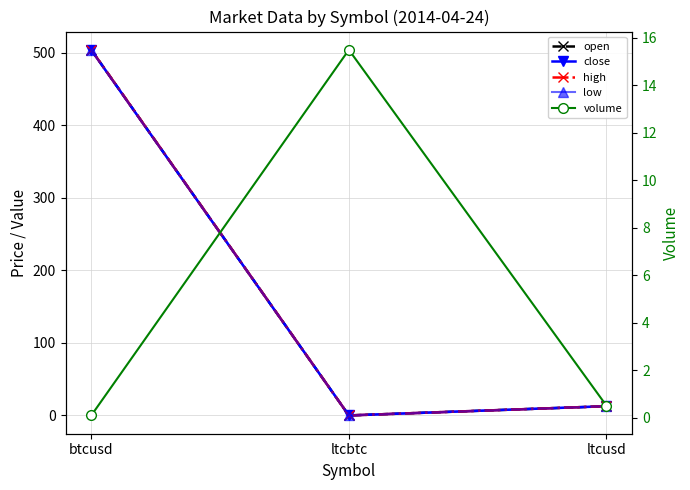

Between btcusd and ltcbtc, which is larger?

btcusd